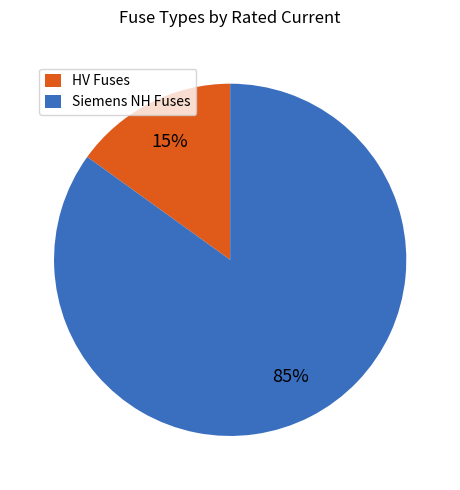

Combined, do Siemens NH Fuses and HV Fuses account for over 50%?

Yes